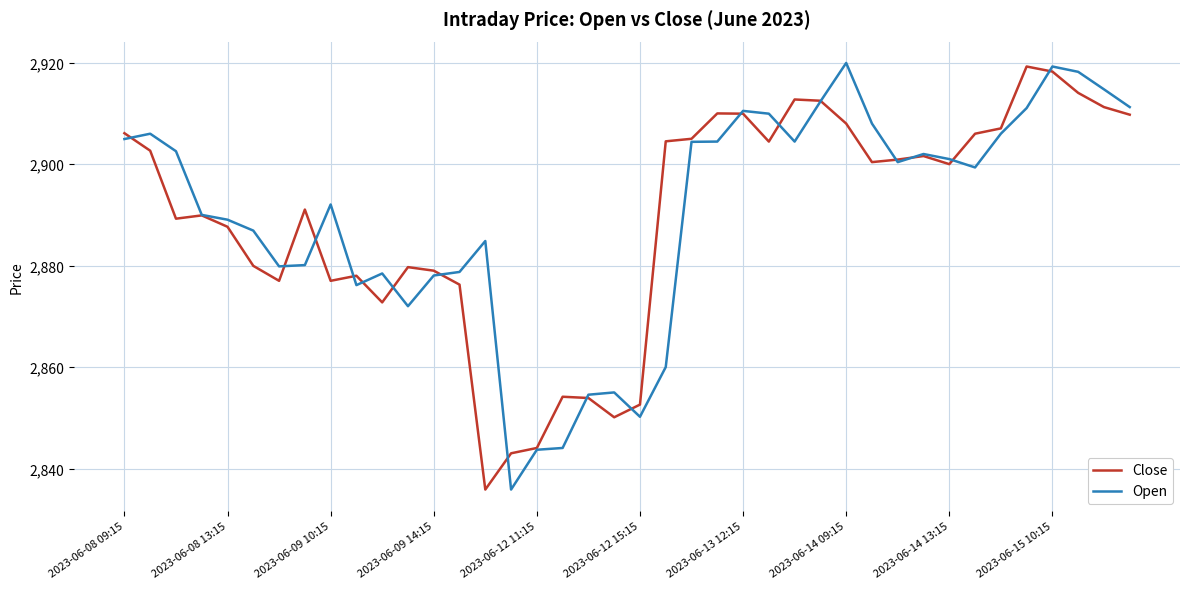

What is the smallest value displayed?

2835.9